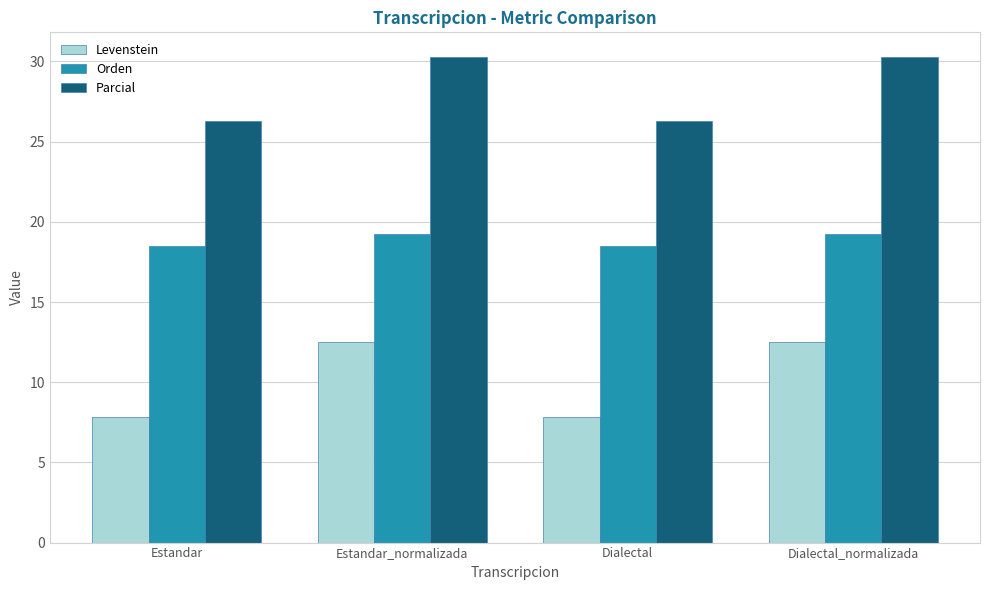

The Levenstein series shows 11.7 at Estandar. True or false?

False